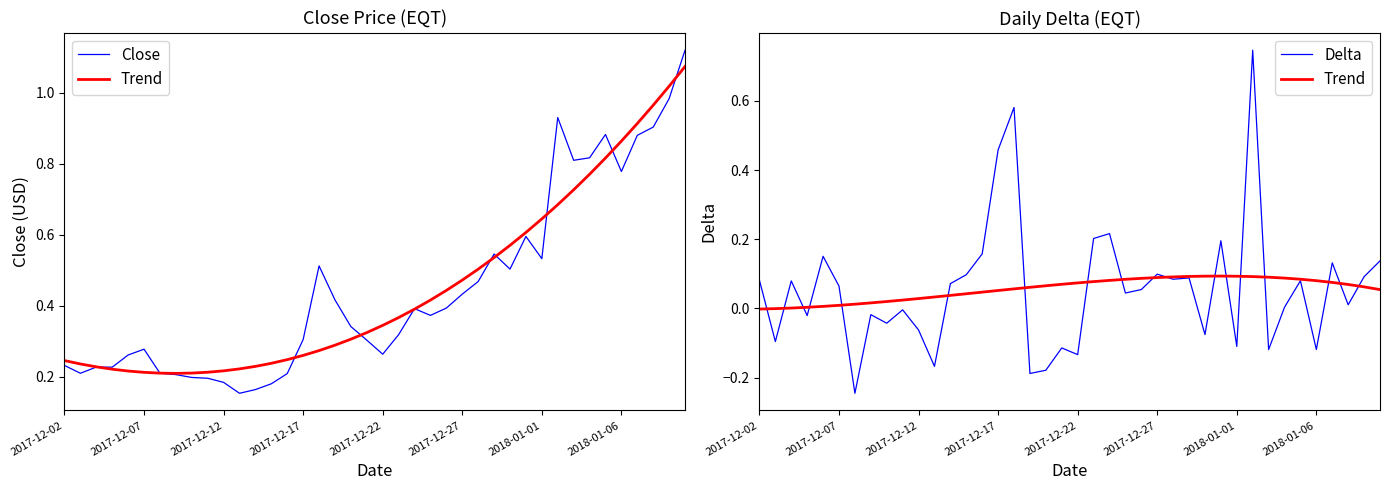

What is the total value across all series at 14?

0.4